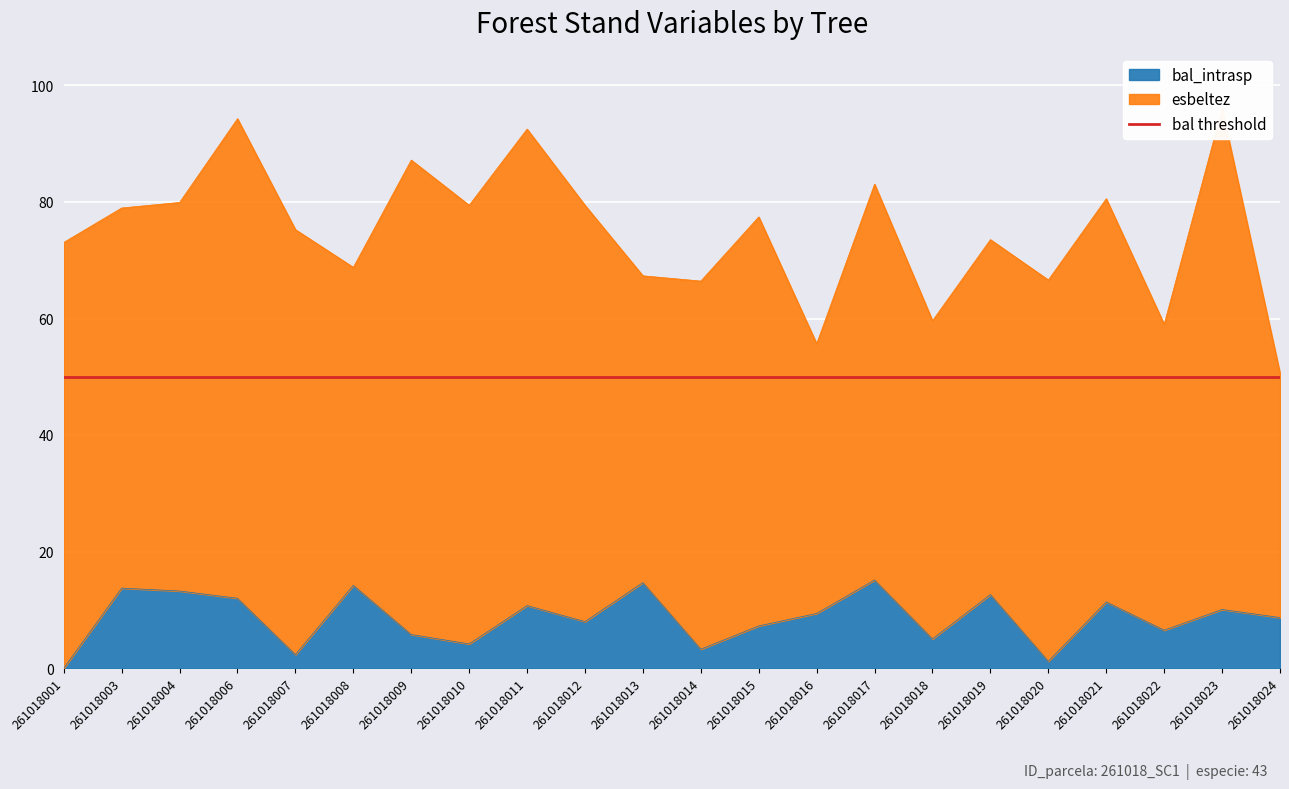

What is the minimum value for esbeltez?

41.9